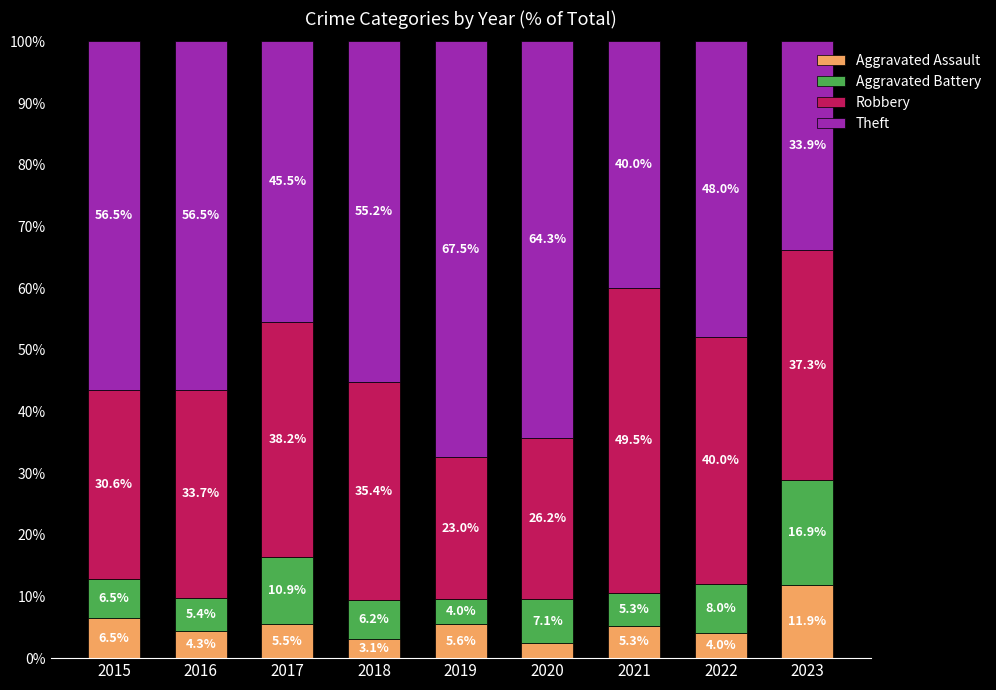

True or false: Aggravated Assault has a value of 3.1 at 2018.

True